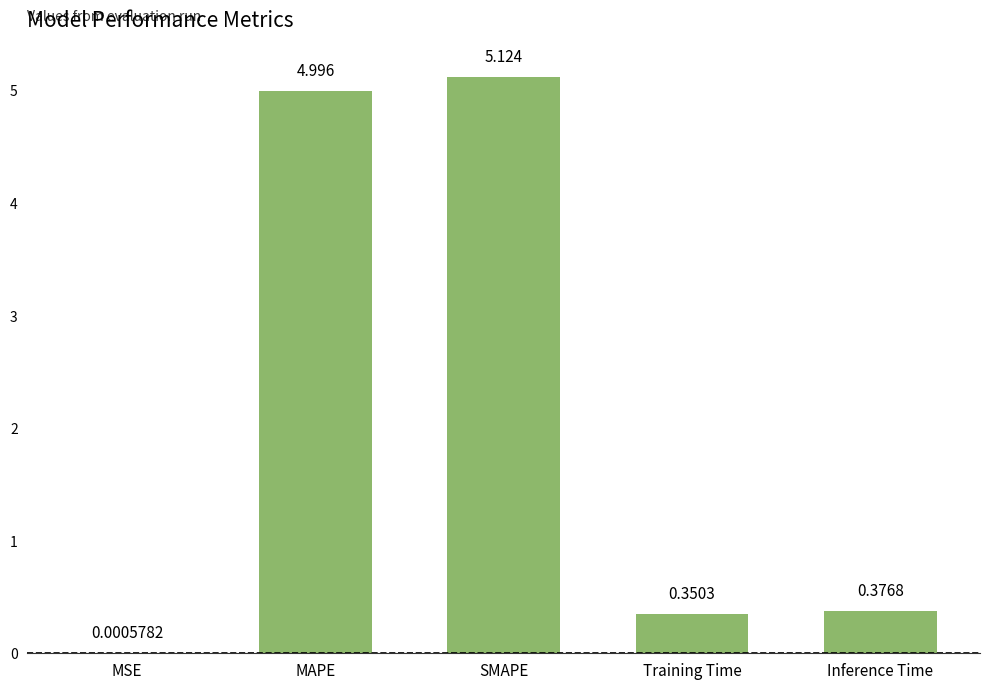

At which category does the chart reach its peak across all series?

SMAPE